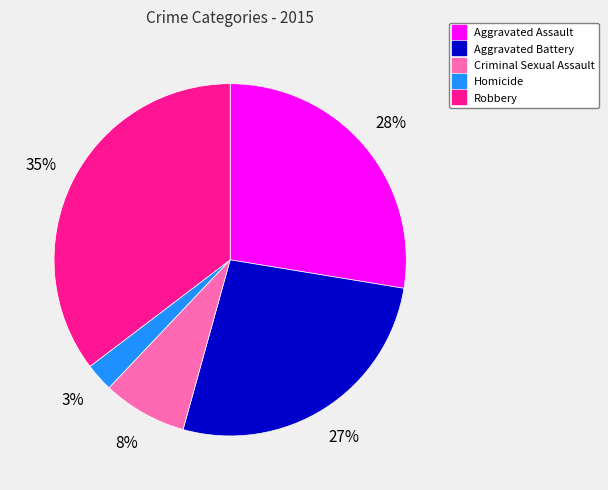

Rank the categories by value from highest to lowest.

Robbery, Aggravated Assault, Aggravated Battery, Criminal Sexual Assault, Homicide